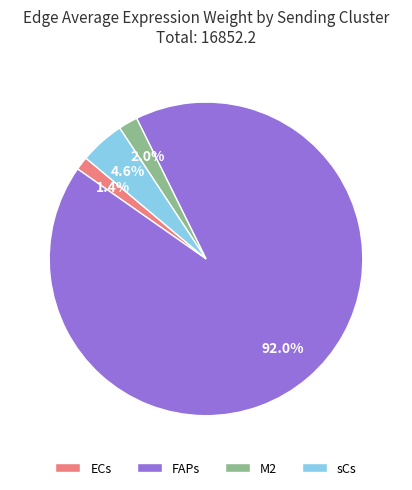

Does FAPs represent more than half of the total?

Yes